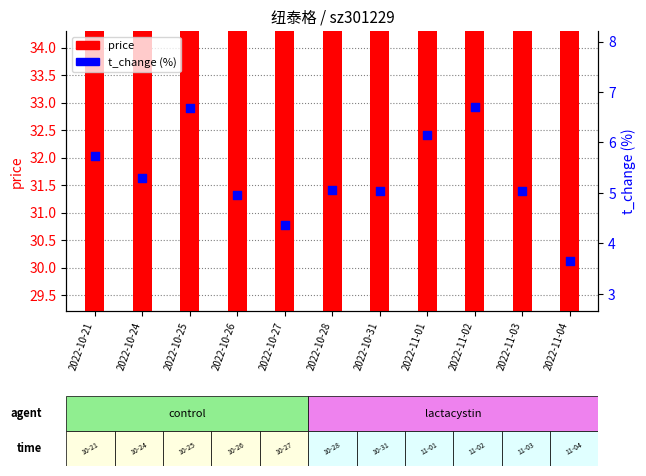

Is the value of price at 2022-10-25 greater than the value of t_change at 2022-10-25?

Yes